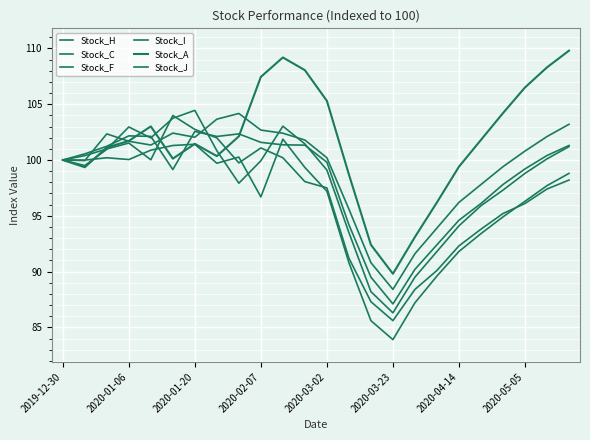

True or false: Stock_J and Stock_A intersect in this chart.

True